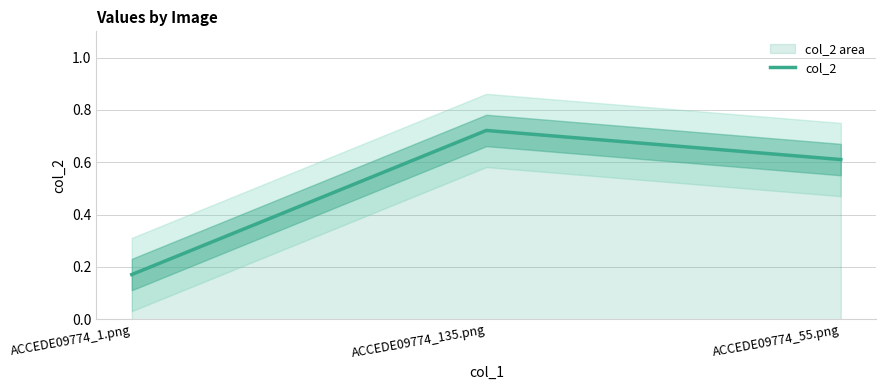

Which category has the lowest value across all series?

ACCEDE09774_1.png